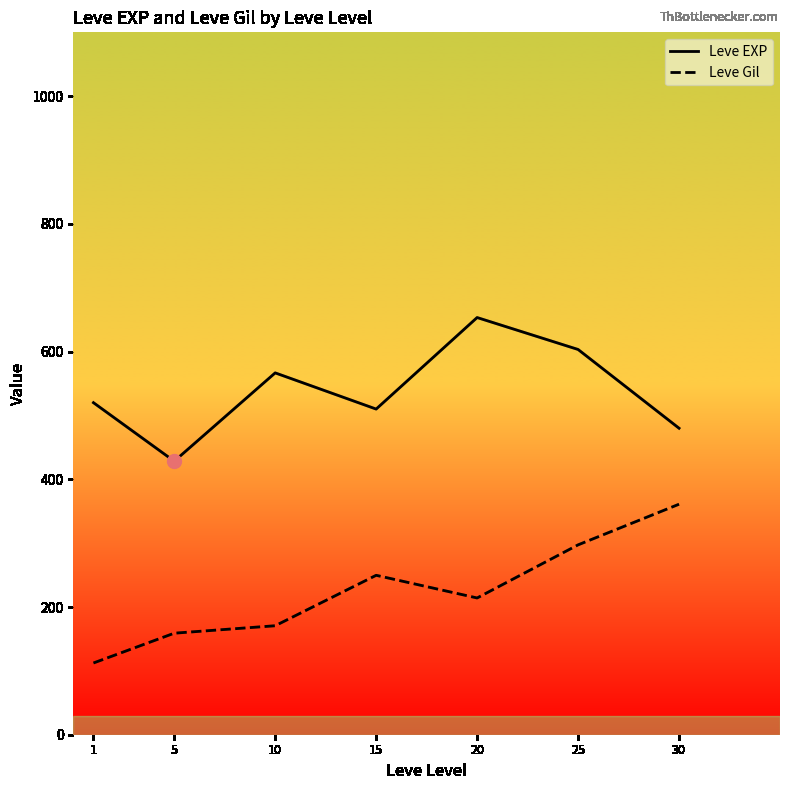

The Leve EXP series shows 428.3 at 5. True or false?

True